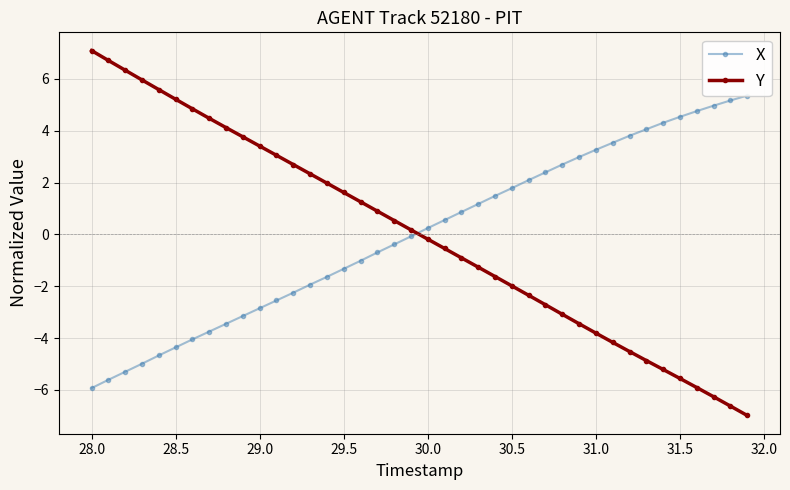

Reading left to right, list all the values displayed in this chart.

X: -5.9	-5.6	-5.3	-5.0	-4.7	-4.4	-4.0	-3.7	-3.4	-3.1	-2.8	-2.5	-2.2	-1.9	-1.6	-1.3	-1.0	-0.7	-0.4	-0.1	0.2	0.6	0.9	1.2	1.5	1.8	2.1	2.4	2.7	3.0	3.3	3.5	3.8	4.1	4.3	4.5	4.8	5.0	5.2	5.4
Y: 7.1	6.7	6.3	6.0	5.6	5.2	4.8	4.5	4.1	3.8	3.4	3.0	2.7	2.3	2.0	1.6	1.3	0.9	0.5	0.2	-0.2	-0.5	-0.9	-1.3	-1.6	-2.0	-2.3	-2.7	-3.1	-3.4	-3.8	-4.2	-4.5	-4.9	-5.2	-5.6	-5.9	-6.3	-6.6	-7.0